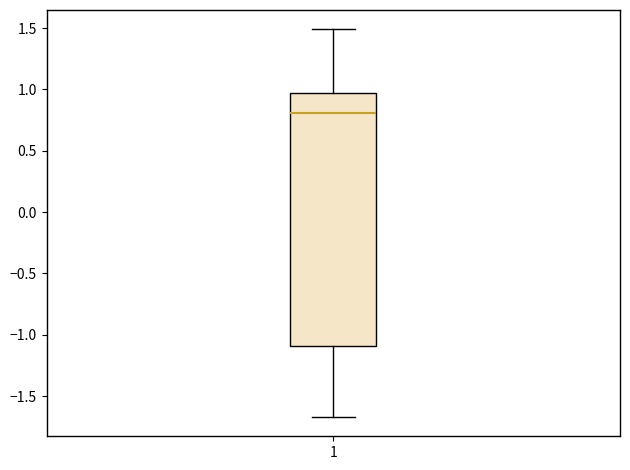

Transcribe this box plot: give where the median line is, the range the box spans, and where the two whiskers end, as read against the y-axis. The values are not printed on the chart, so give them approximately, as read against the axis.

median 0.80, box -1.10 to 0.95, whiskers -1.65 to 1.50